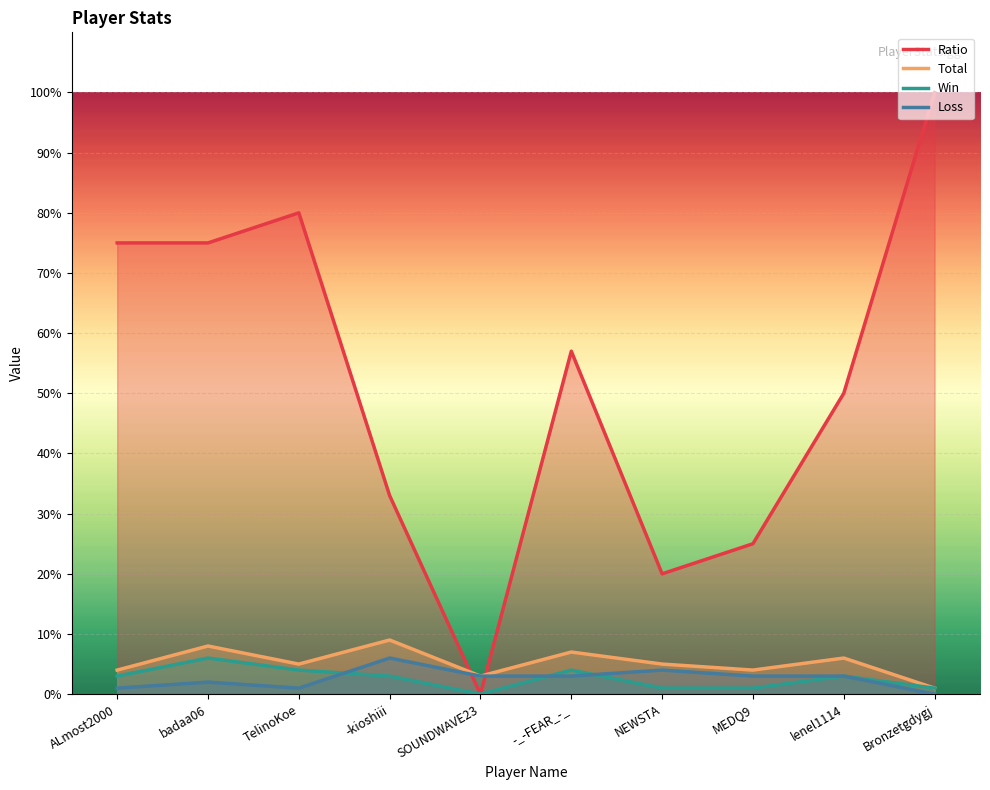

At which label is Total closest to 5?

TelinoKoe